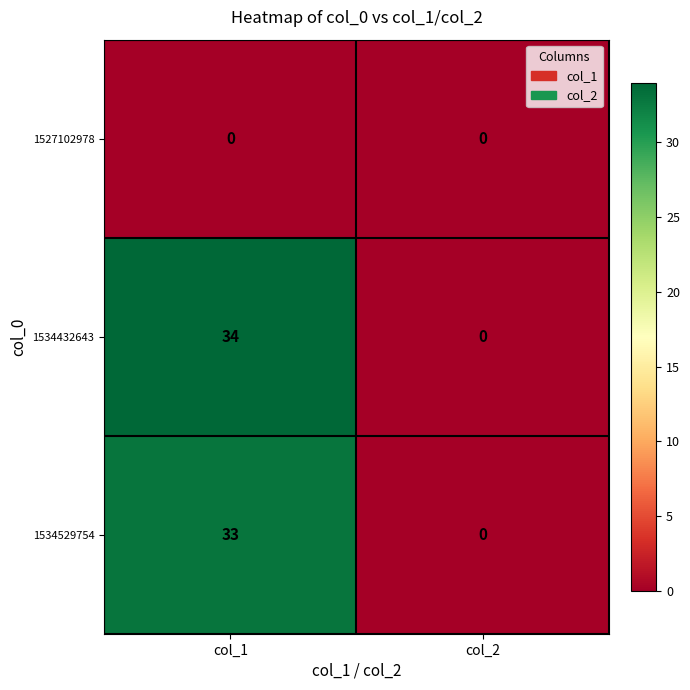

What is the difference between the maximum and minimum values in the 1534529754 series?

33